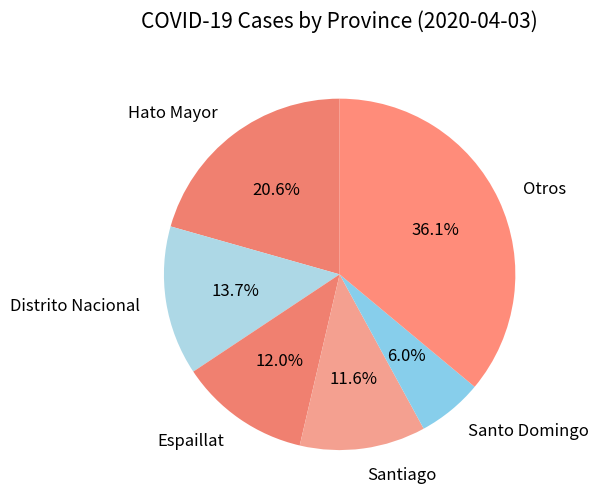

What is the smallest slice in the pie chart?

Santo Domingo